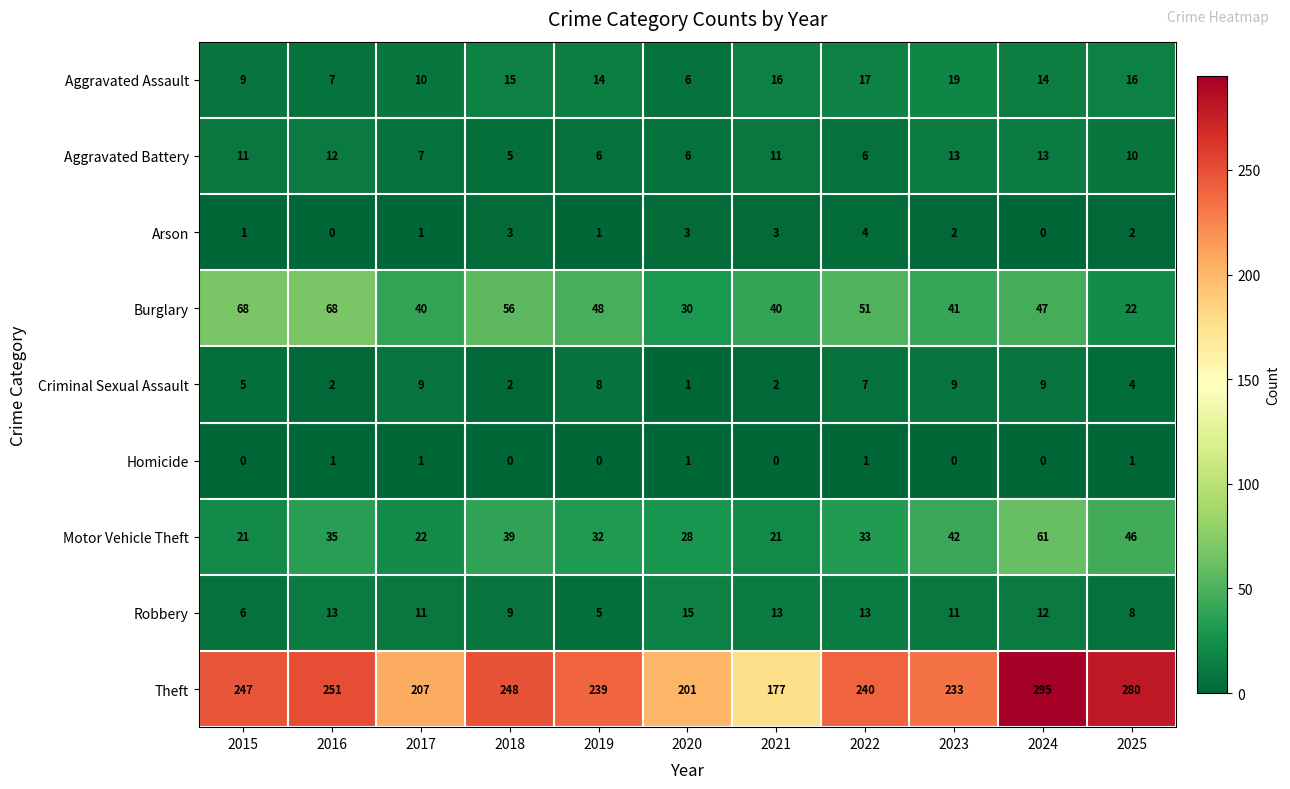

What is the maximum value for Arson?

4